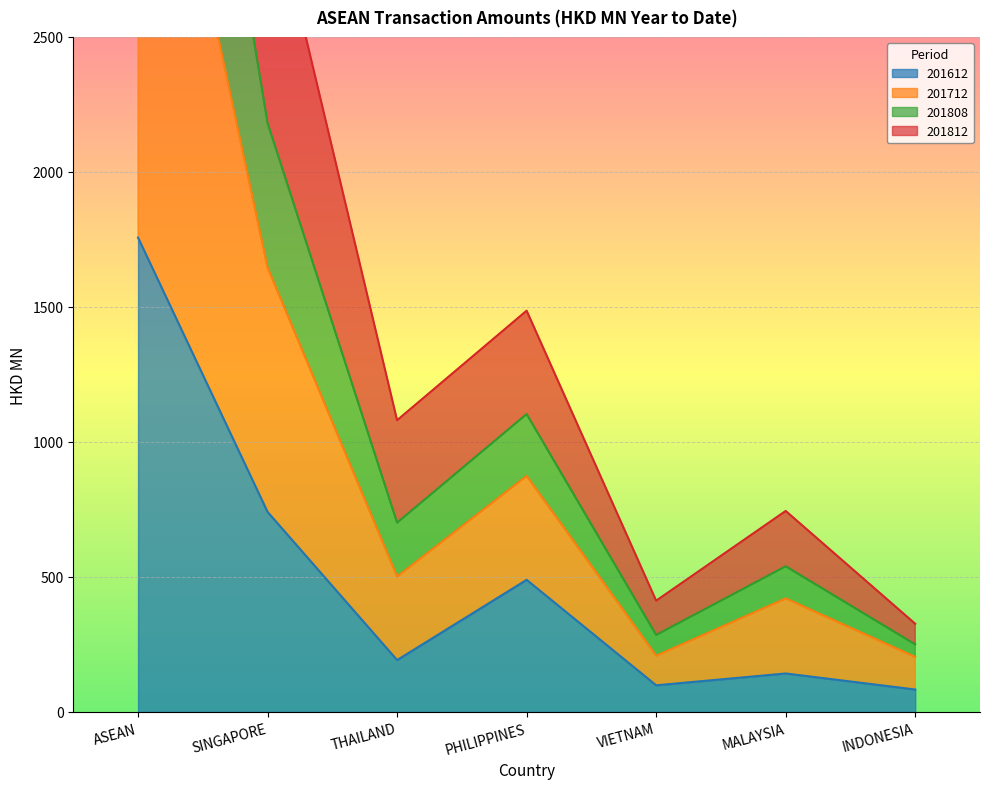

At which label does 201812 first exceed 501?

ASEAN